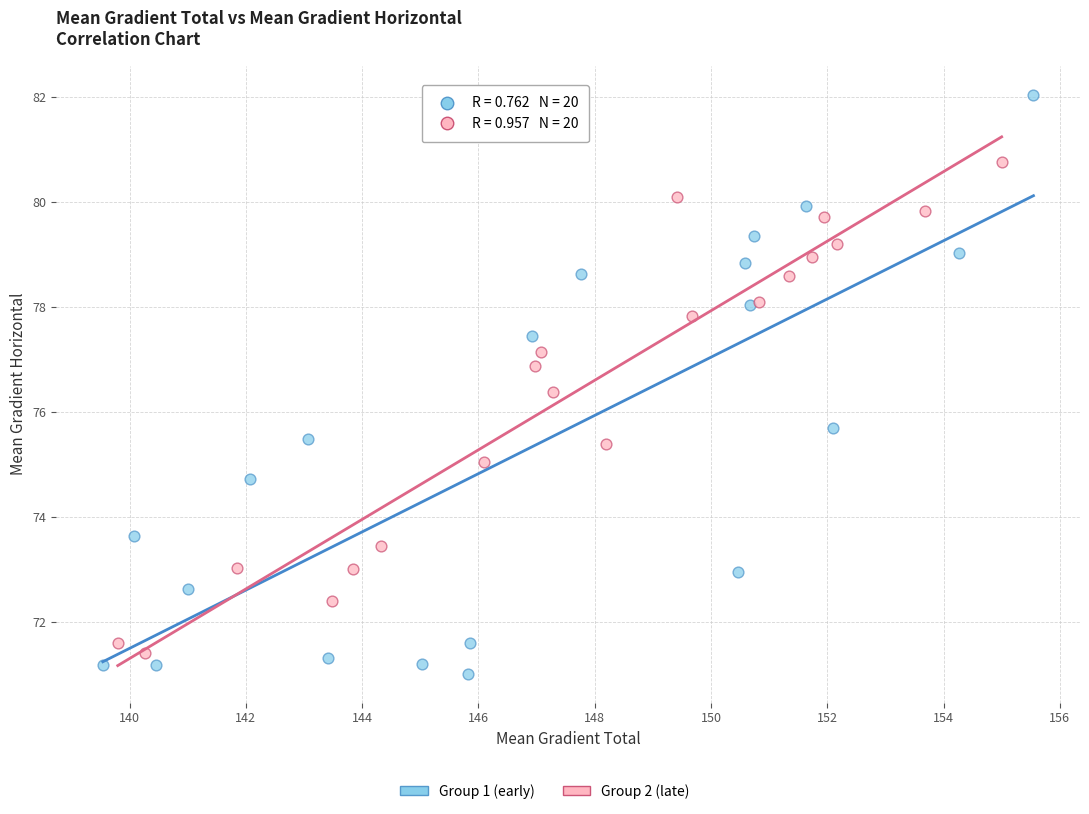

Which series contains the highest Y value?

Group 1 (early)